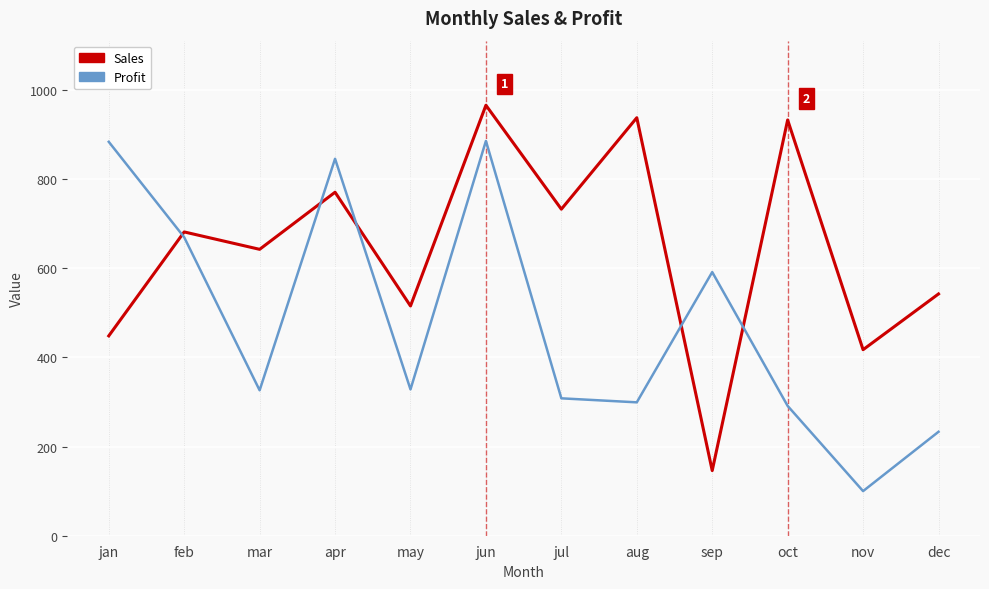

True or false: Profit has a value of 669 at feb.

True